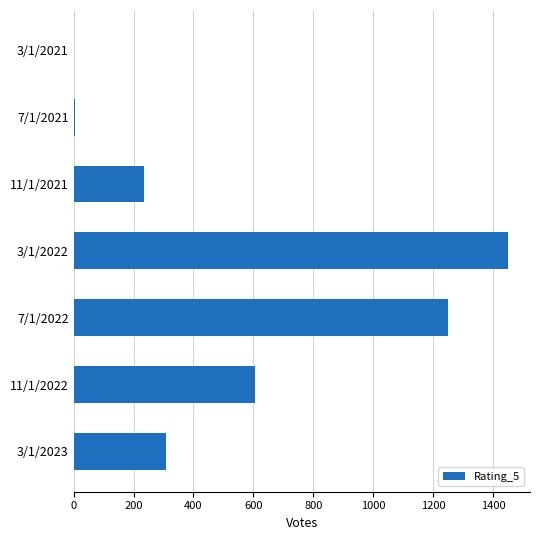

Where is the data nearest to the value 725?

11/1/2022